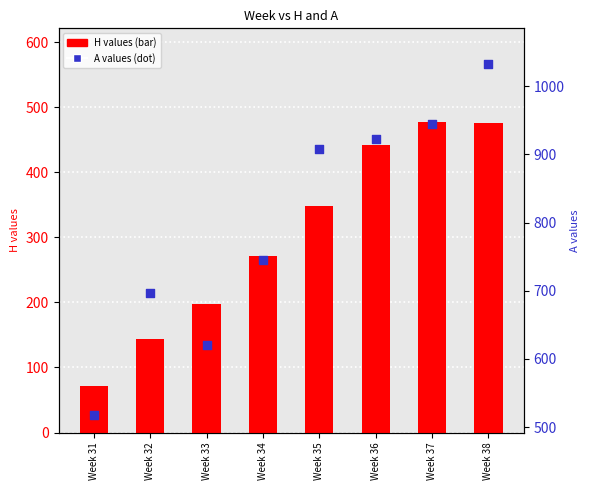

At how many categories does at least one series exceed 970?

1